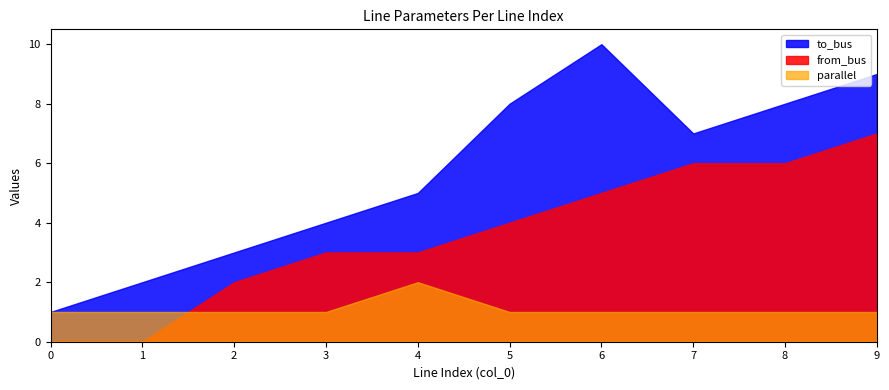

How many values in the from_bus series are below 4?

5